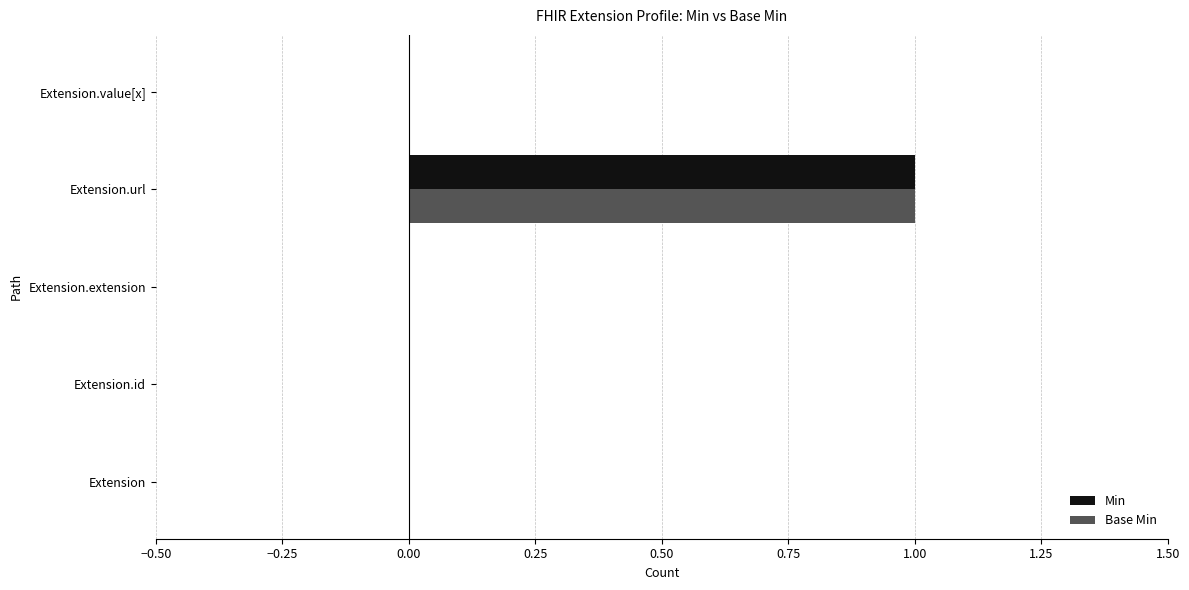

The Base Min series shows 0 at Extension.extension. True or false?

True